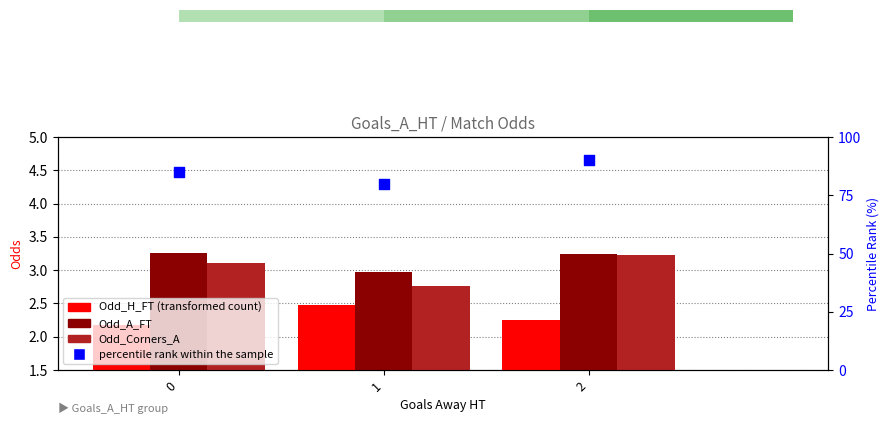

What is the total value across all series at 2?

98.7